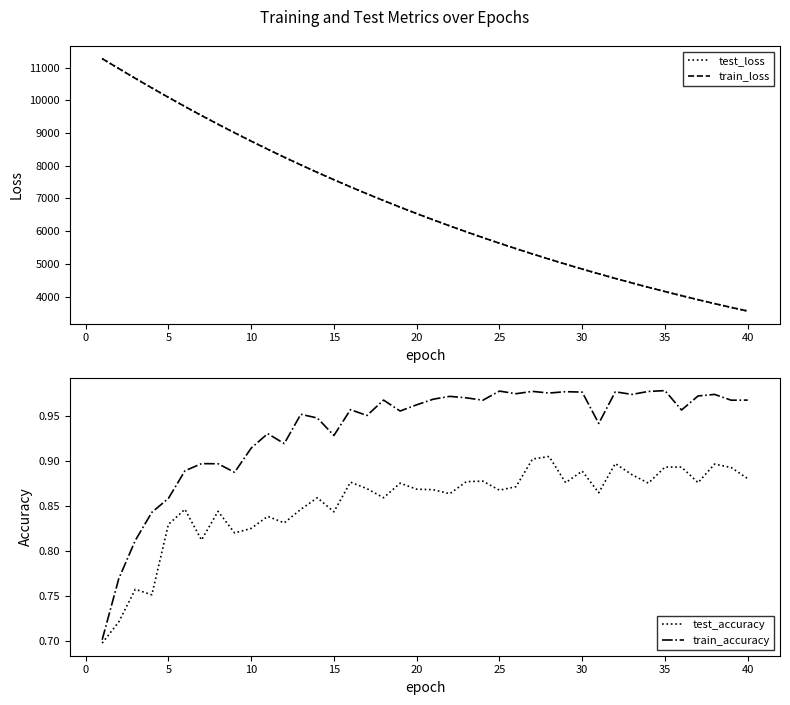

Count the number of data series in this chart.

4